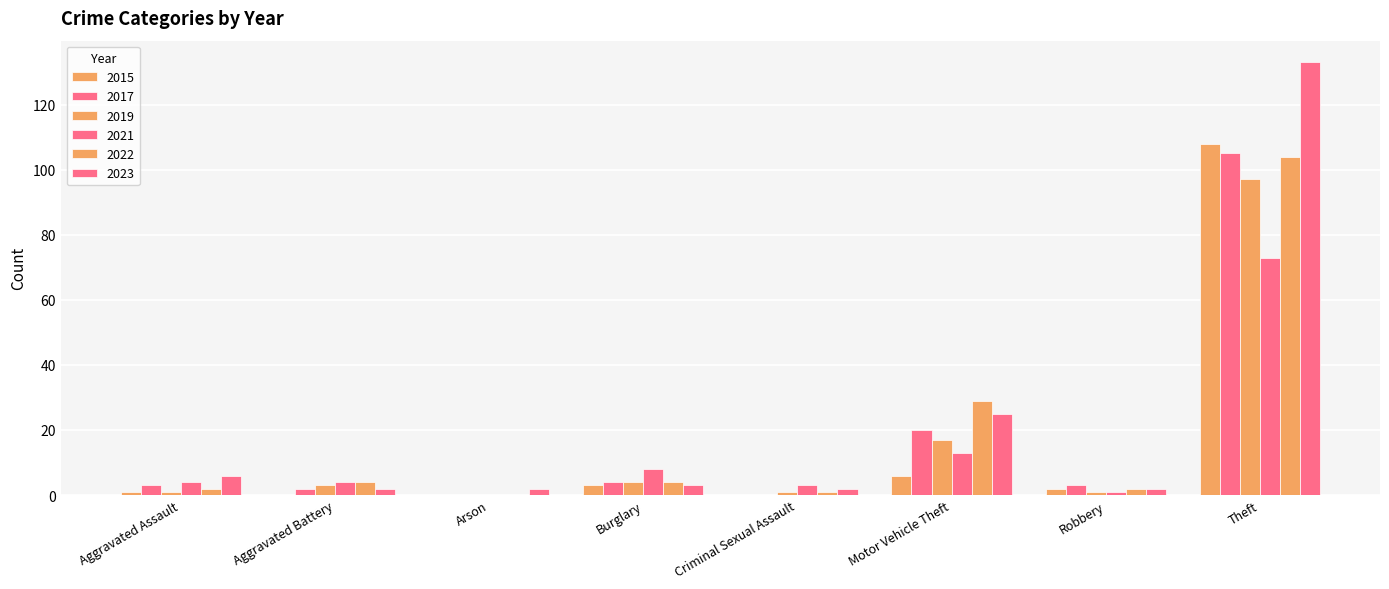

Count the number of data series in this chart.

6